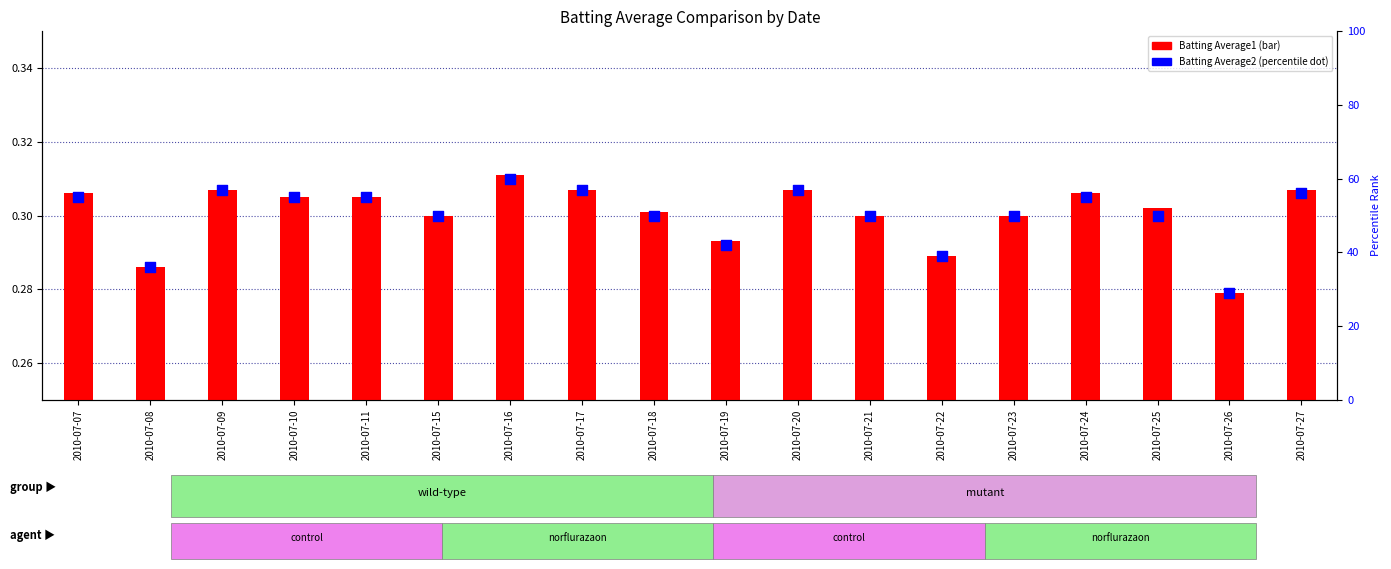

At which category is the sum across all series the highest?

2010-07-16